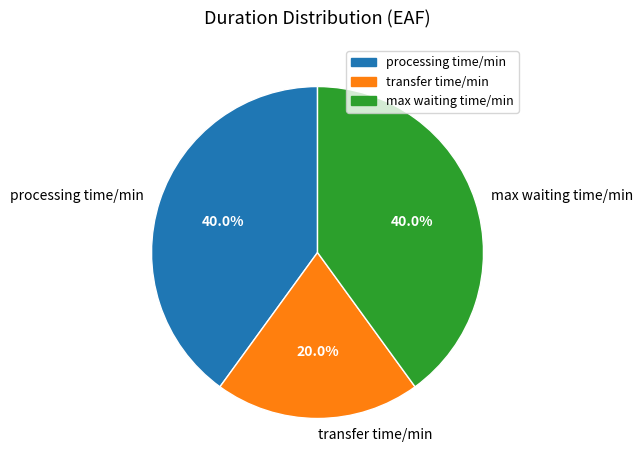

How many segments does this pie chart have?

3